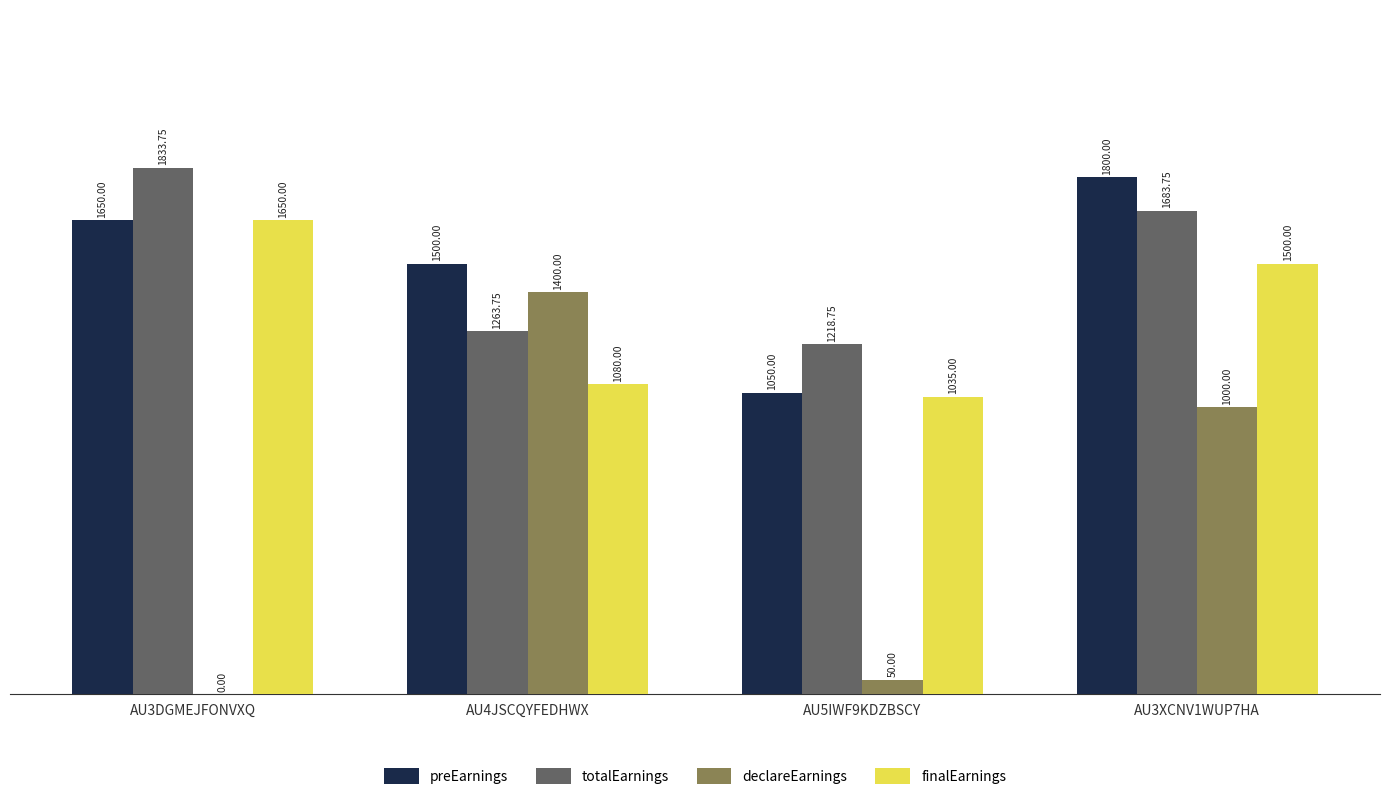

At which label does finalEarnings first exceed 1500?

AU3DGMEJFONVXQ